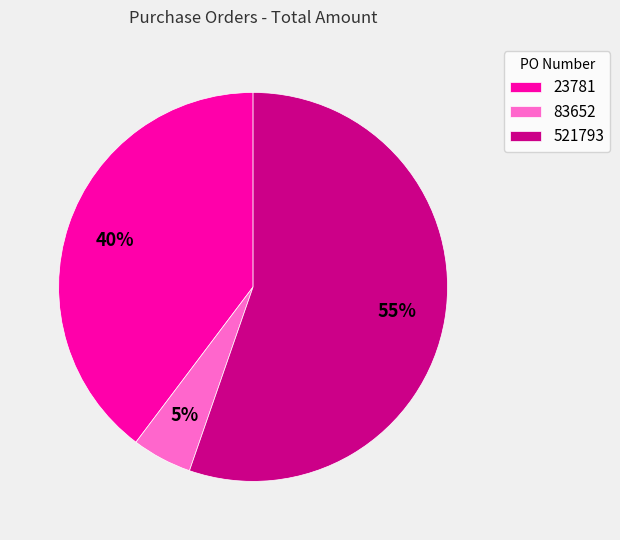

Which category has the smallest portion of the pie?

83652